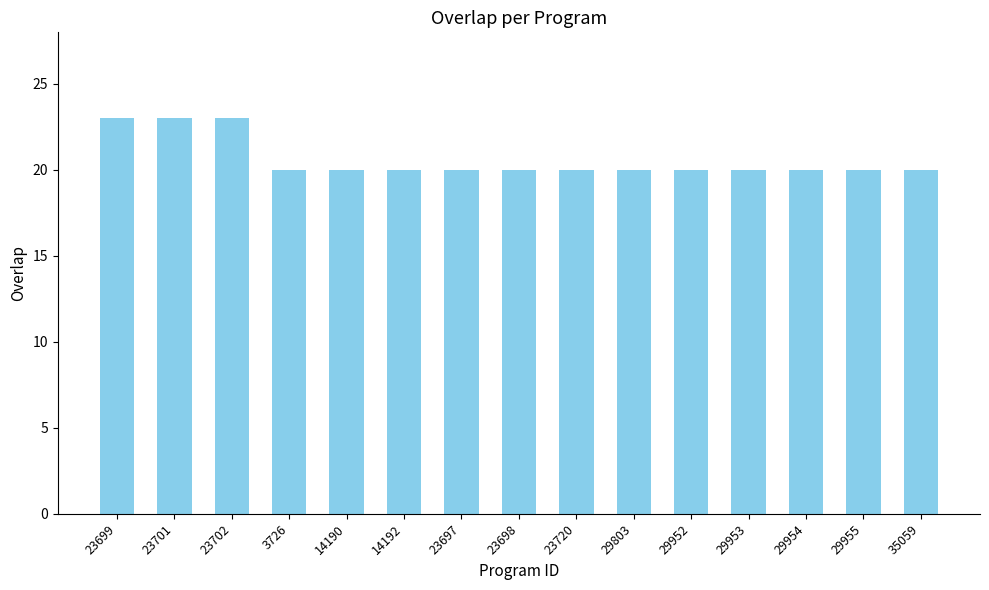

What is the minimum value shown in the chart?

20